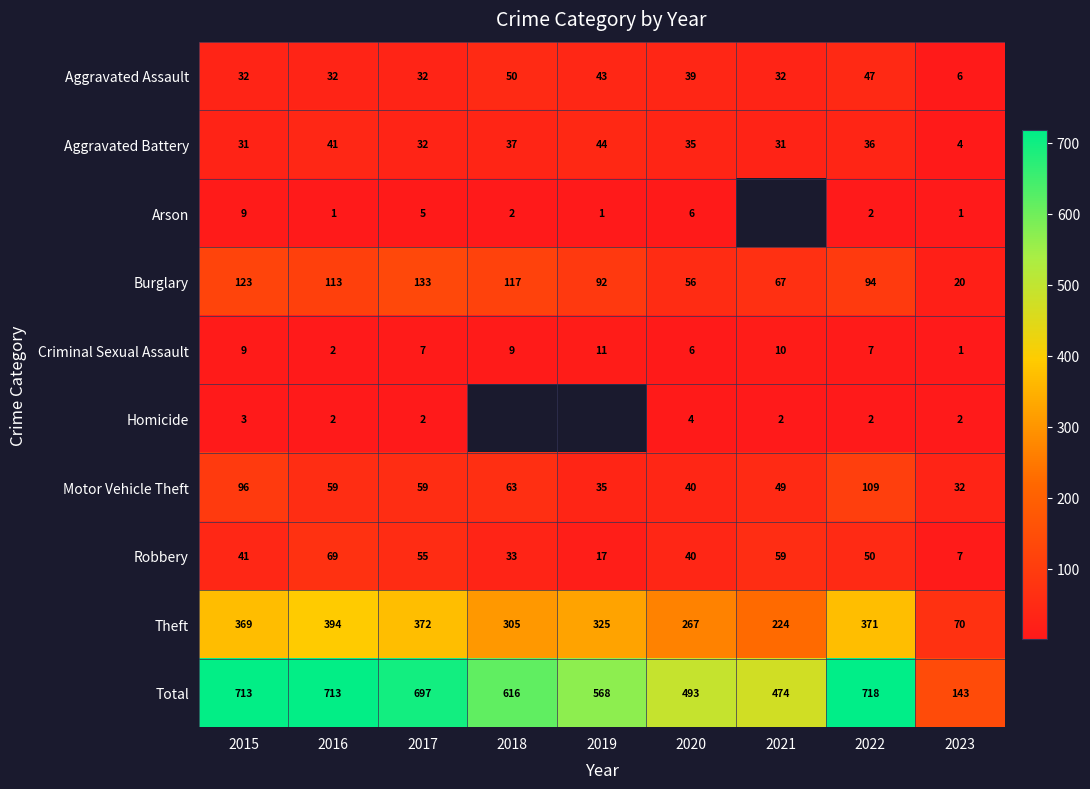

The value of Homicide at 2023 is 2.9. True or false?

False